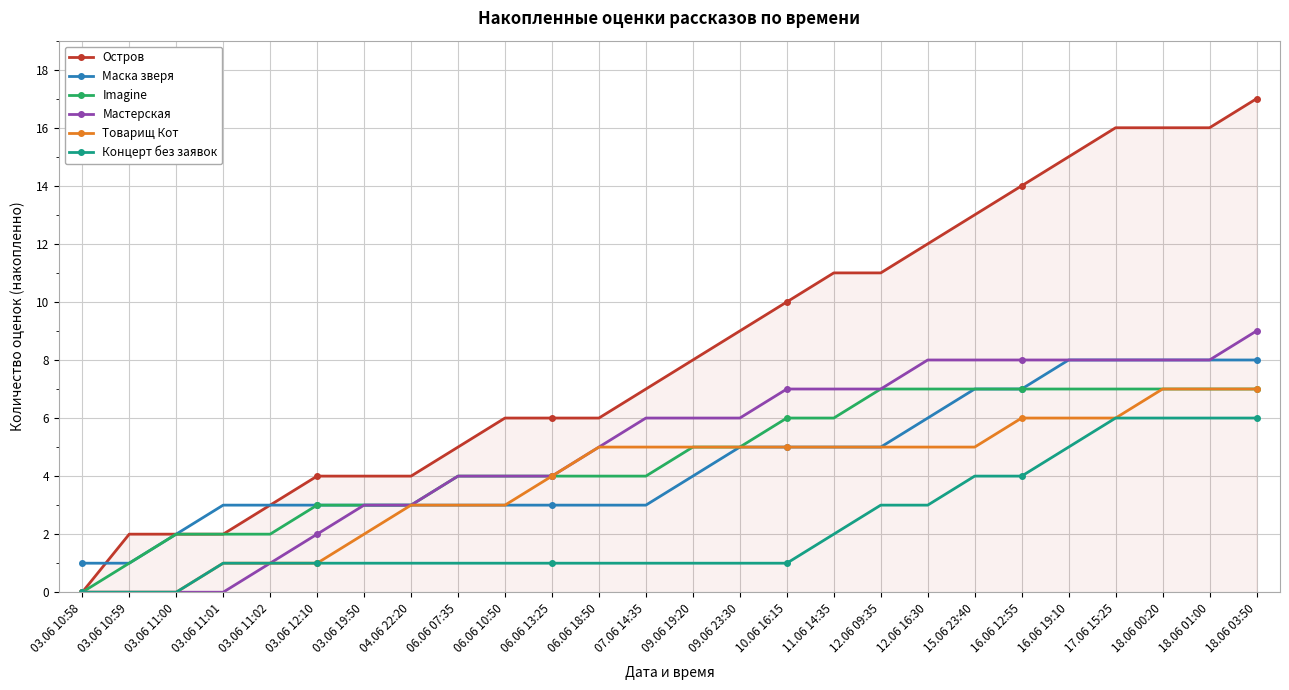

What is the value of the Маска зверя point at the 18th from the left?

5